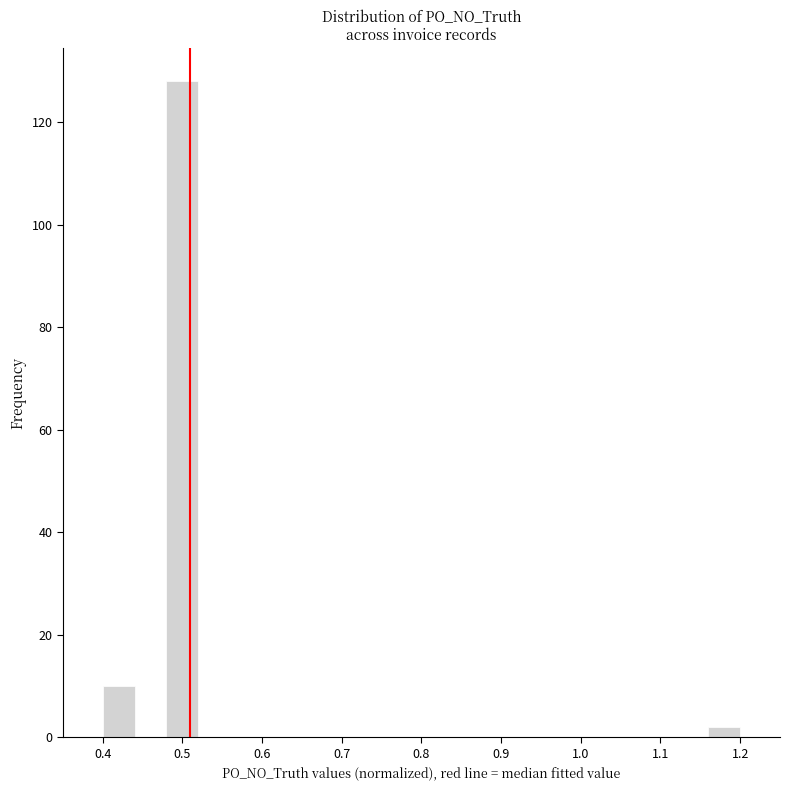

How tall is the bar that spans 0.48 to 0.52 on the x-axis? The values are not printed on the chart, so give them approximately, as read against the axis.

128